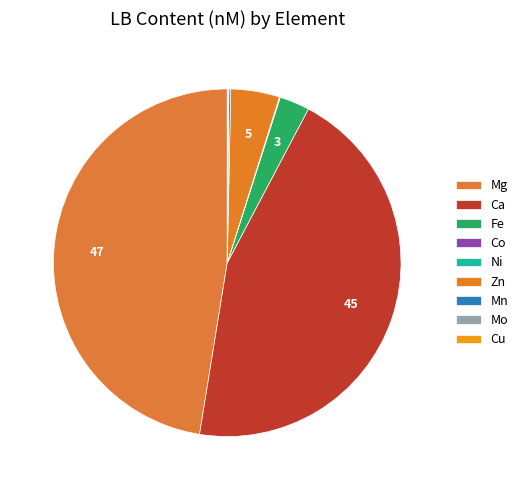

What is the smallest slice in the pie chart?

Ni